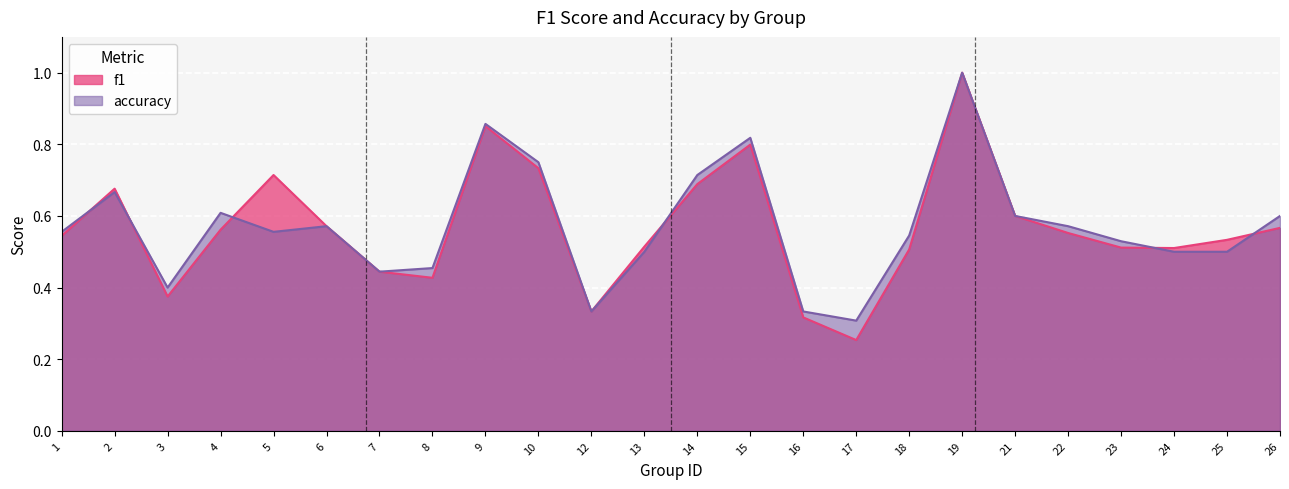

Where is the first local minimum for accuracy?

3